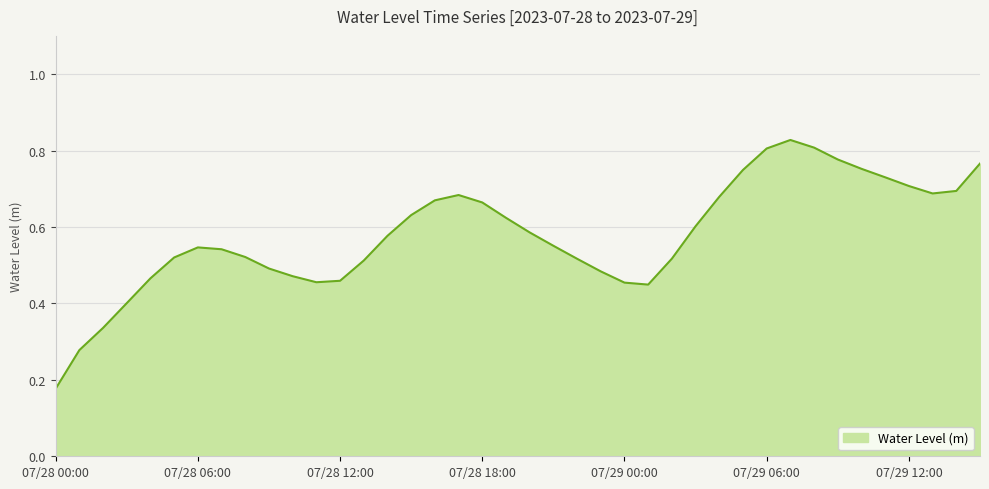

Reading left to right, transcribe all the data shown in this chart.

0.2	0.3	0.3	0.4	0.5	0.5	0.5	0.5	0.5	0.5	0.5	0.5	0.5	0.5	0.6	0.6	0.7	0.7	0.7	0.6	0.6	0.6	0.5	0.5	0.5	0.4	0.5	0.6	0.7	0.7	0.8	0.8	0.8	0.8	0.8	0.7	0.7	0.7	0.7	0.8